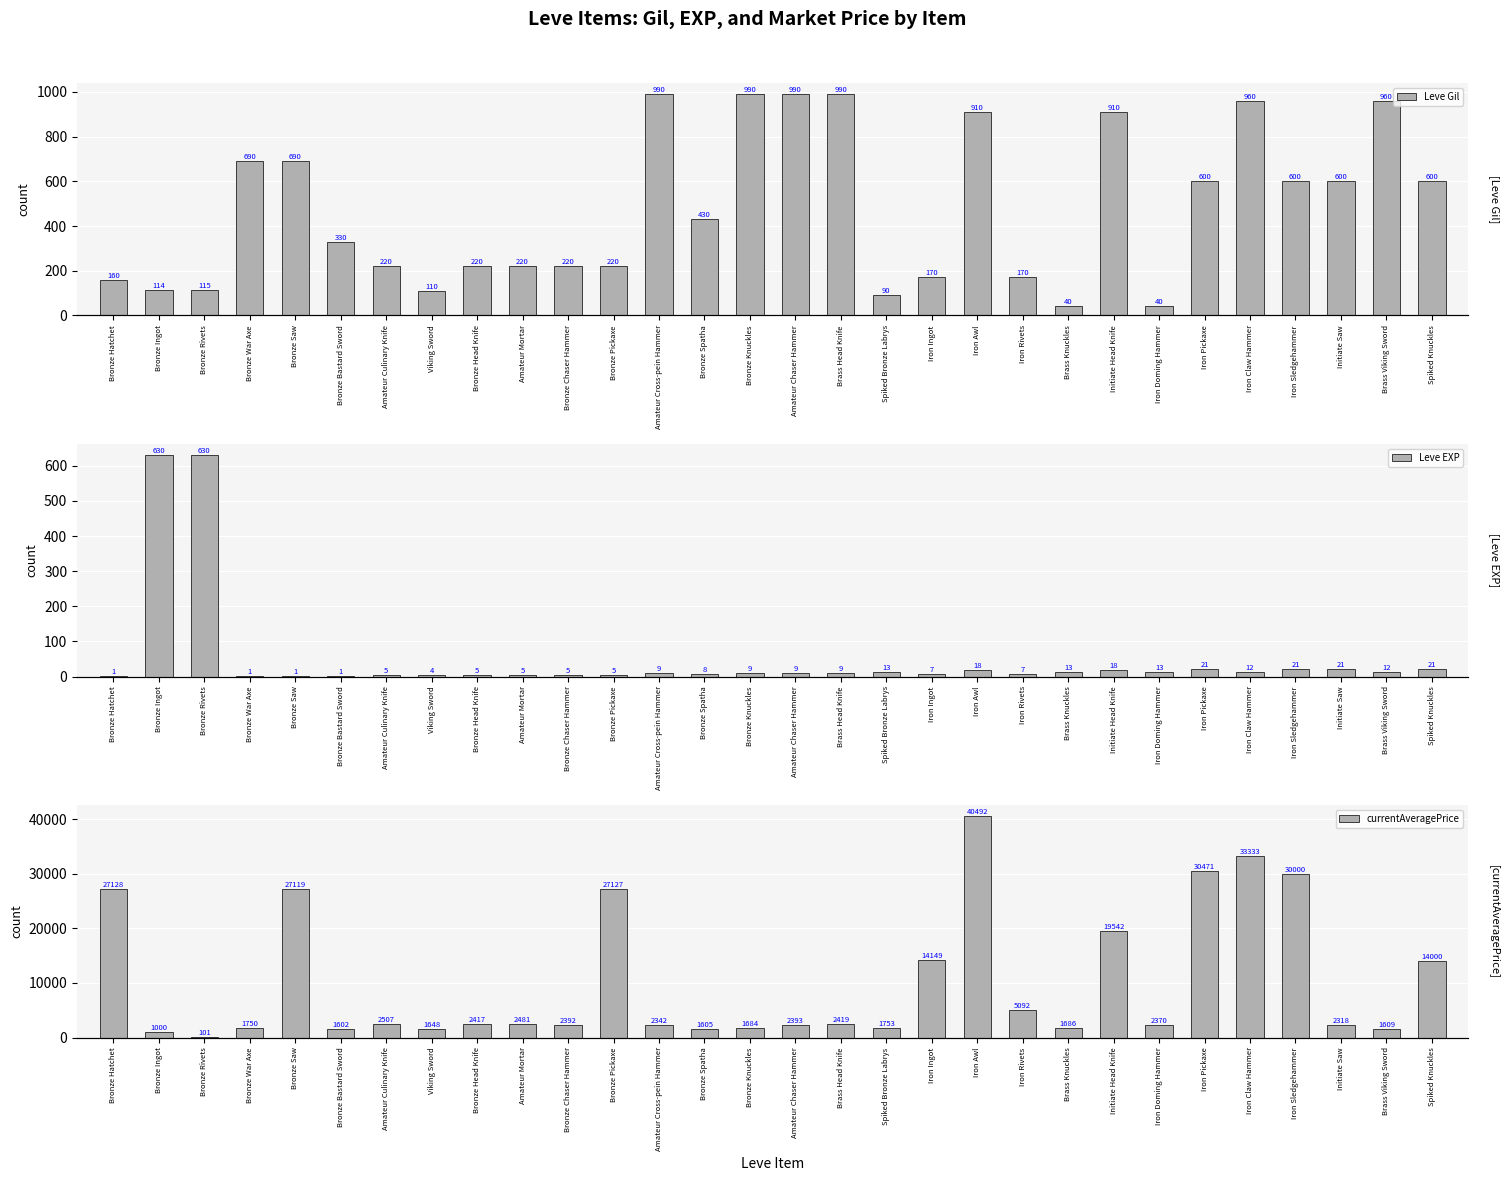

The value of currentAveragePrice at Iron Awl is 61232. True or false?

False